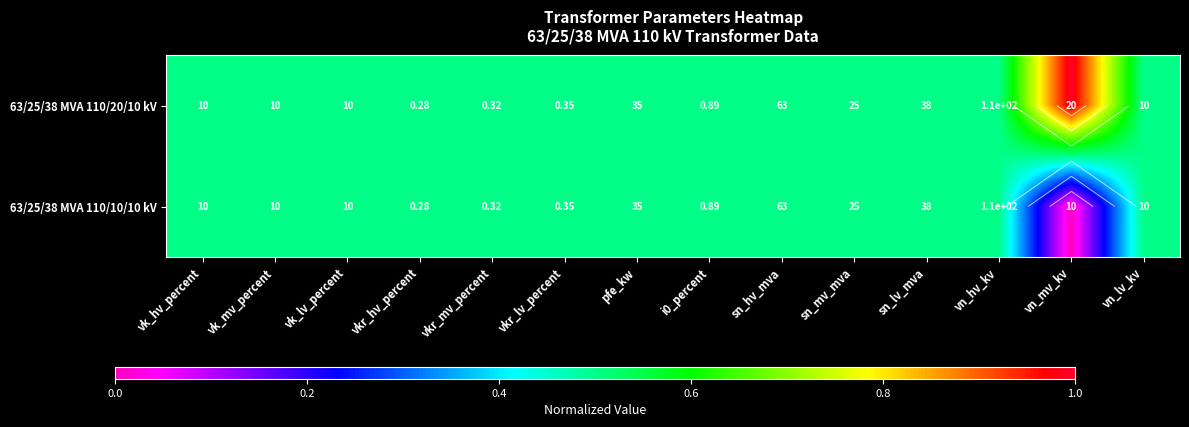

How many series are shown in this chart?

2